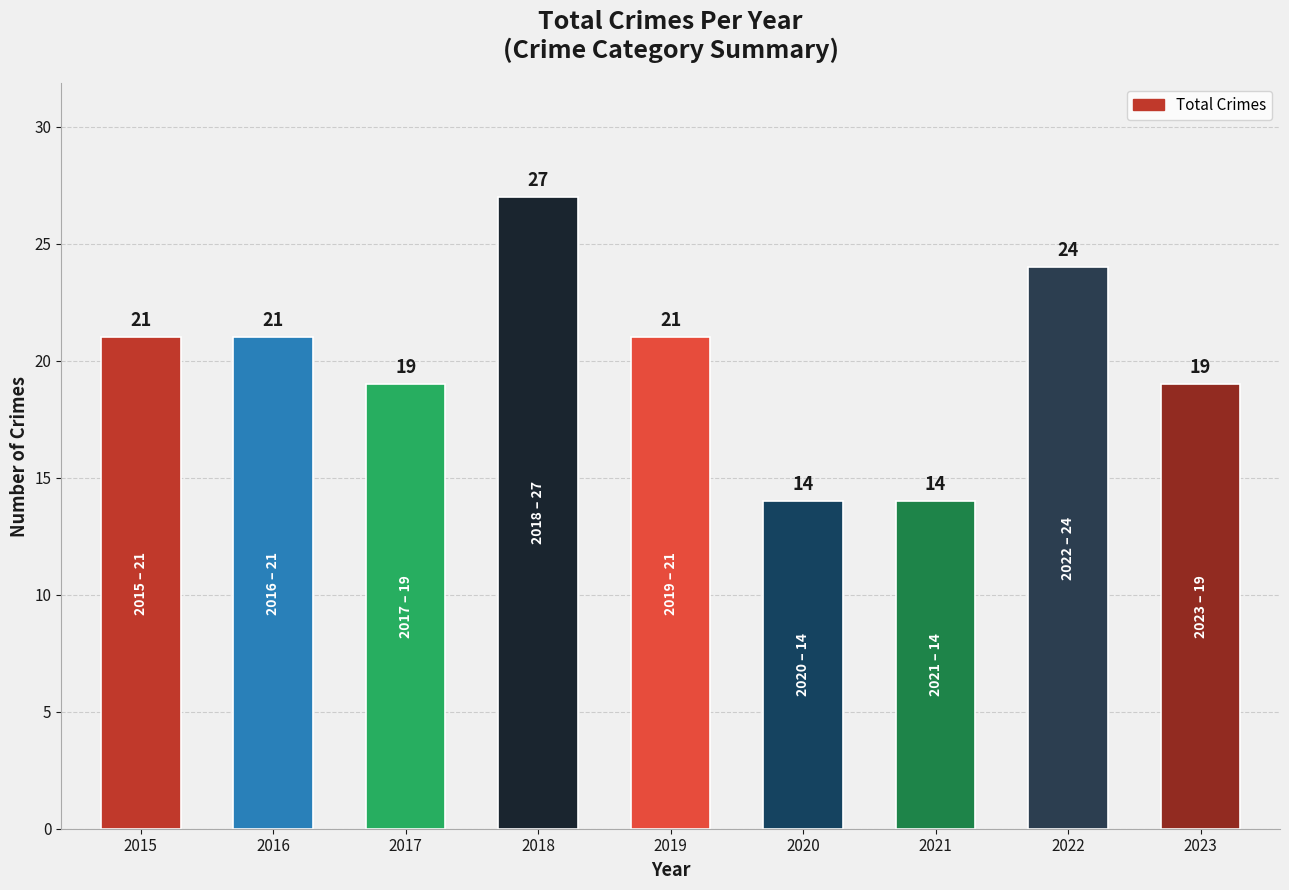

Count the values in the range 19 to 21.

5